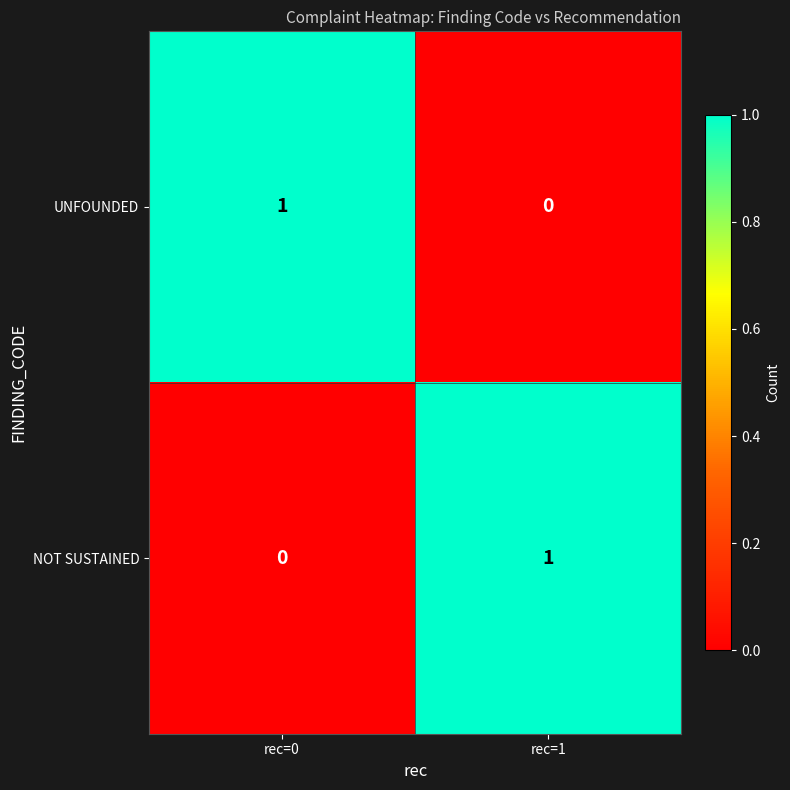

At which label is NOT SUSTAINED closest to 0?

rec=0